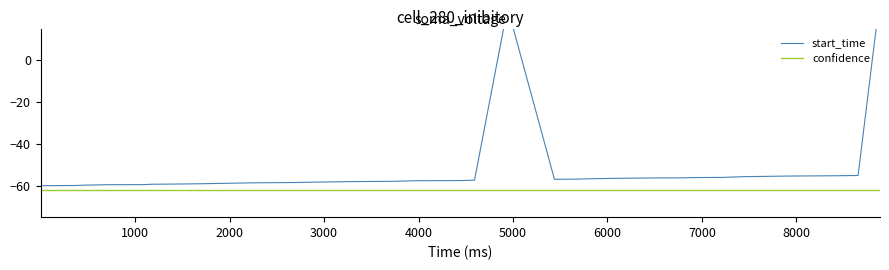

Reading right to left, list all the values displayed in this chart.

start_time: 30.0	-55.1	-55.2	-55.4	-55.7	-55.9	-56.0	-56.0	-56.1	-56.2	-56.3	-56.5	-56.7	-56.9	-56.9	25.0	-57.3	-57.5	-57.6	-57.9	-58.0	-58.3	-58.5	-58.6	-58.9	-59.0	-59.2	-59.3	-59.5	-59.5	-59.7	-59.9	-59.9	-60.0
confidence: -62.0	-62.0	-62.0	-62.0	-62.0	-62.0	-62.0	-62.0	-62.0	-62.0	-62.0	-62.0	-62.0	-62.0	-62.0	-62.0	-62.0	-62.0	-62.0	-62.0	-62.0	-62.0	-62.0	-62.0	-62.0	-62.0	-62.0	-62.0	-62.0	-62.0	-62.0	-62.0	-62.0	-62.0